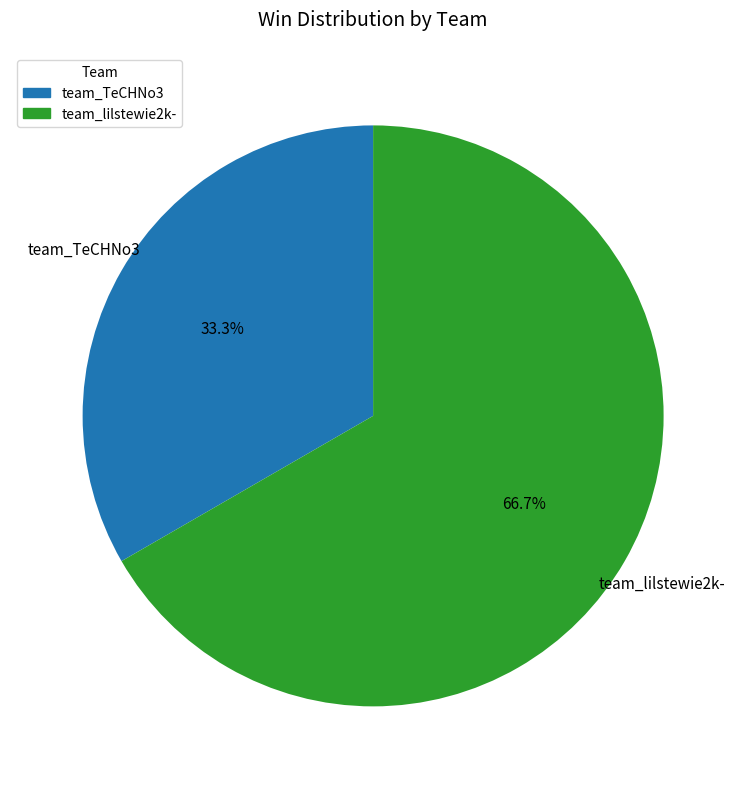

Combined, do team_TeCHNo3 and team_lilstewie2k- account for over 50%?

Yes